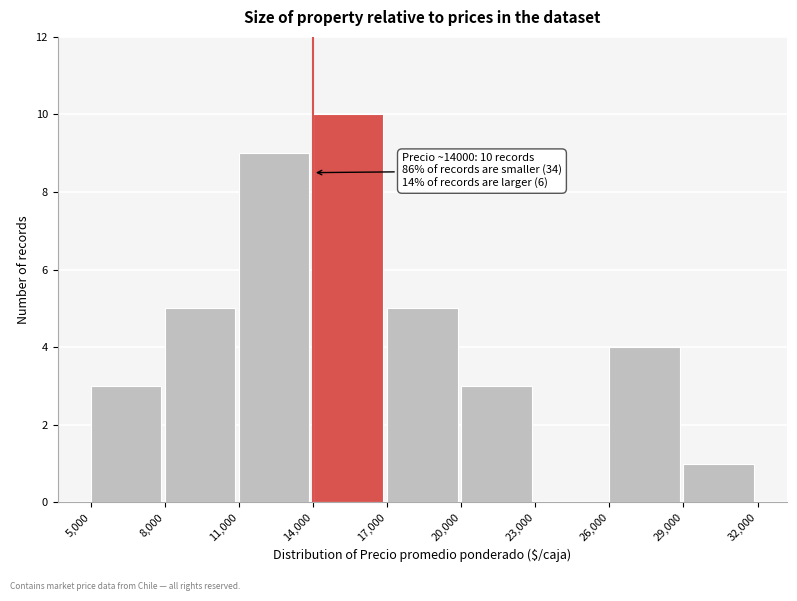

Over which range of the x-axis is the bar tallest?

14,000 to 17,000